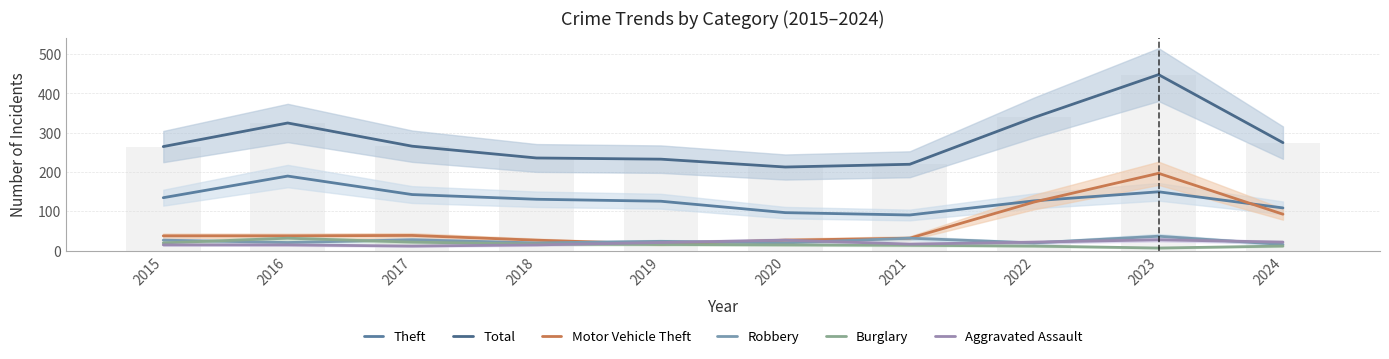

Rank the categories by Motor Vehicle Theft value from lowest to highest.

2019, 2018, 2020, 2021, 2015, 2016, 2017, 2024, 2022, 2023